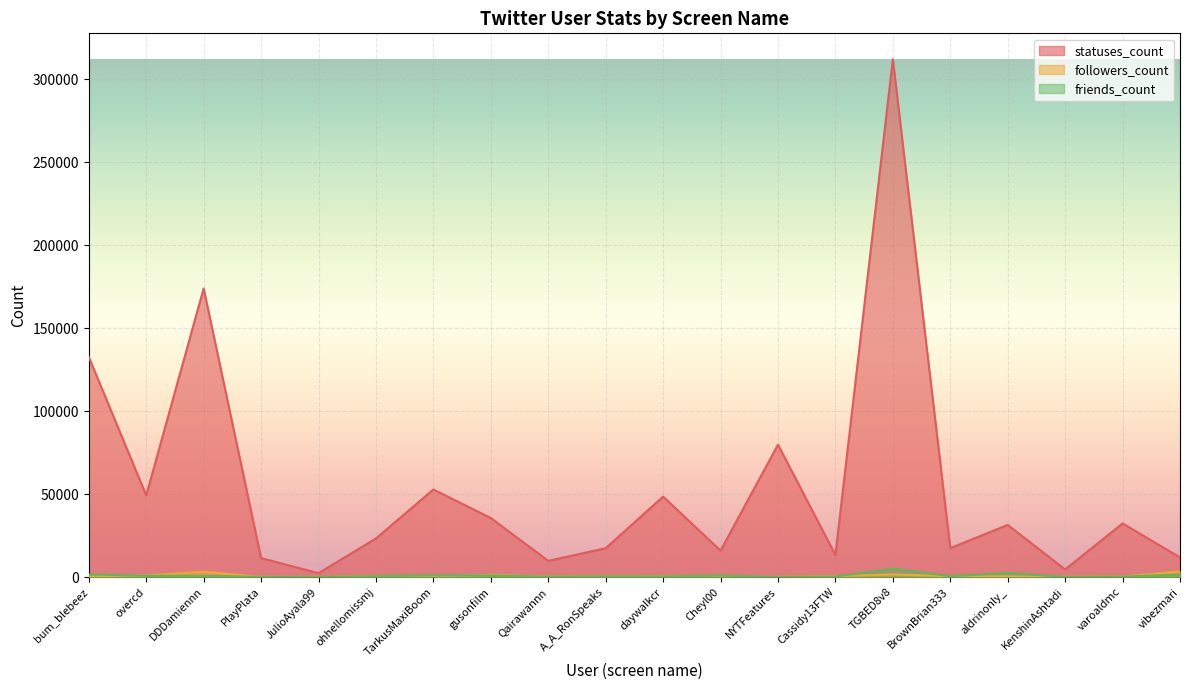

How many values in the followers_count series are below 372?

10